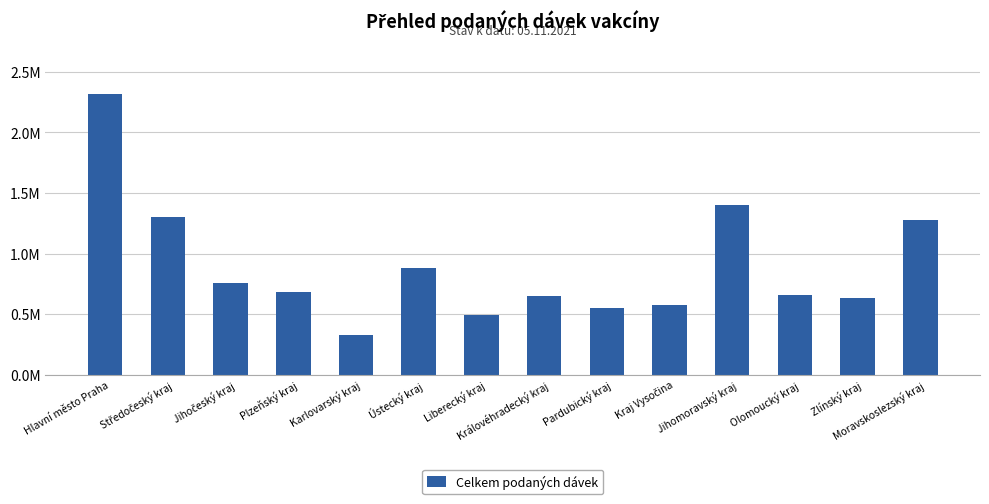

How many bars are there in total?

14